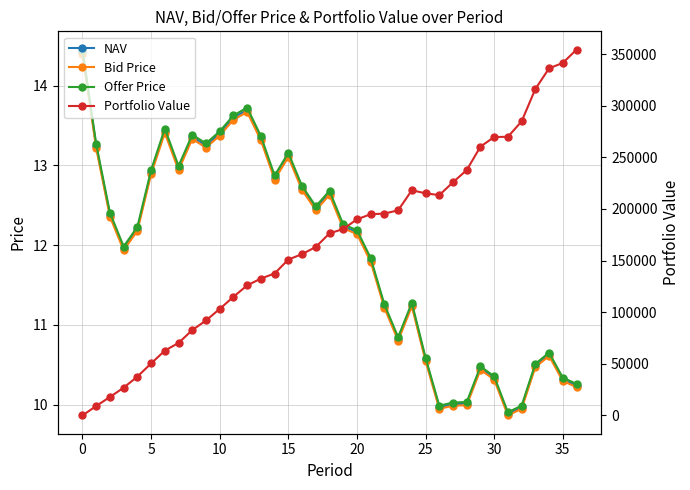

Which series ends up on top after the final intersection of Offer Price and Portfolio Value?

Portfolio Value